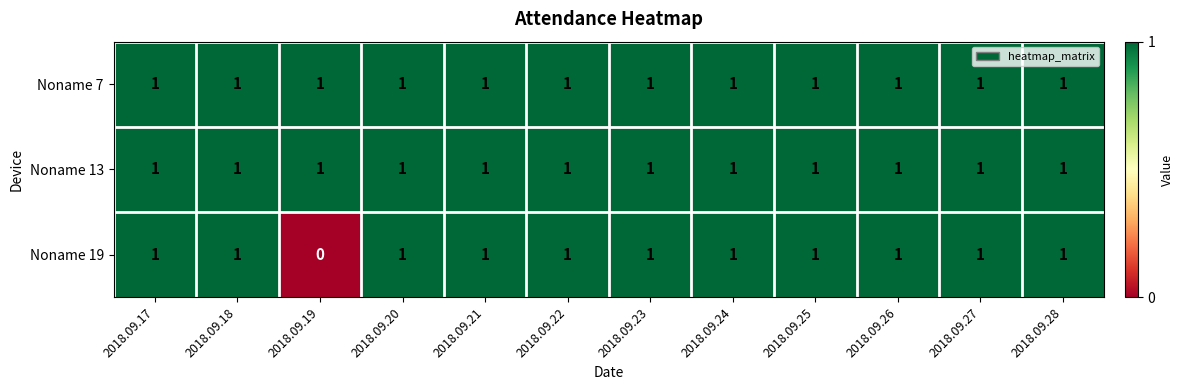

The Noname 7 series shows 0 at 2018.09.18. True or false?

False